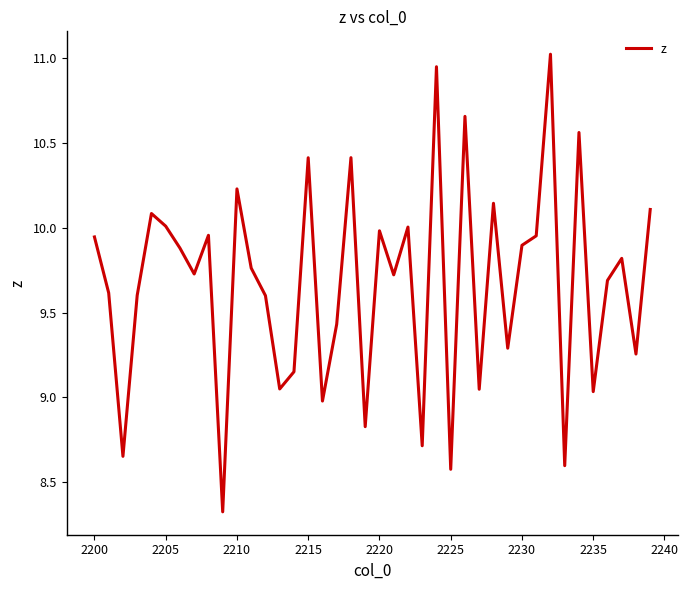

How many values exceed 9?

33